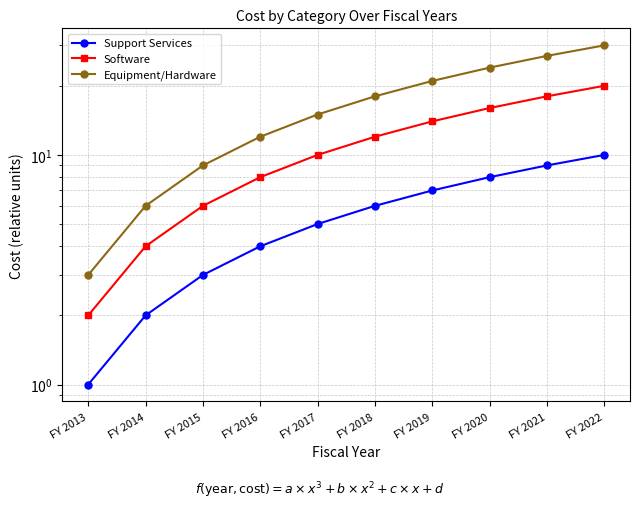

The value of Software at FY 2020 is 16. True or false?

True